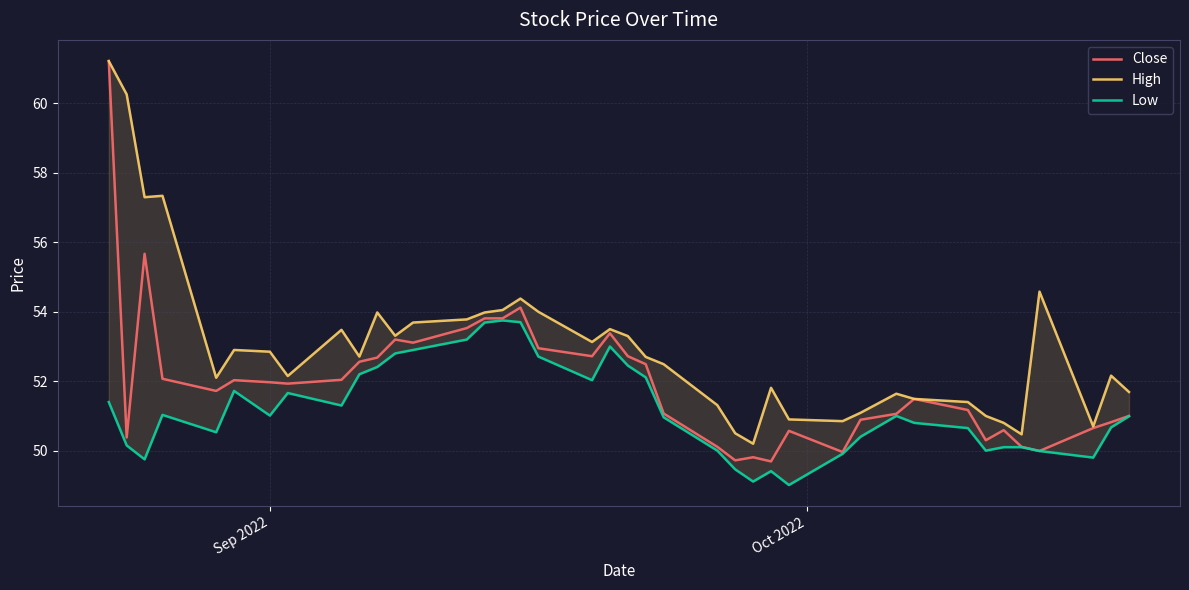

What is the lowest value of the Close series?

49.7